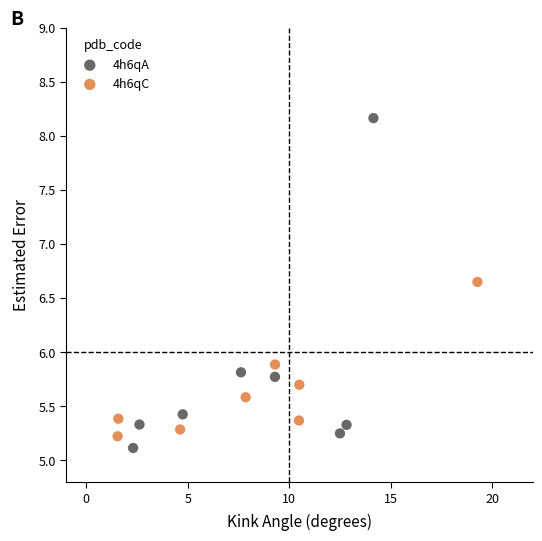

Which series contains the highest Y value?

4h6qA